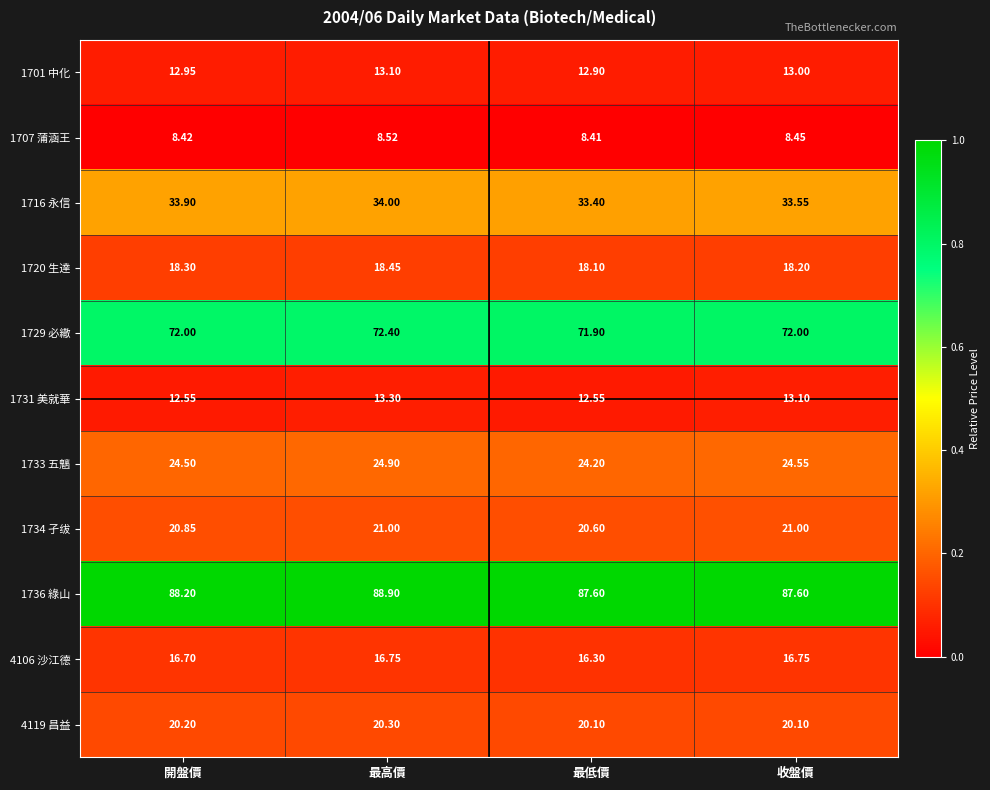

Is the value of 1733 五魑 at 最高價 greater than the value of 4106 沙江德 at 最低價?

Yes